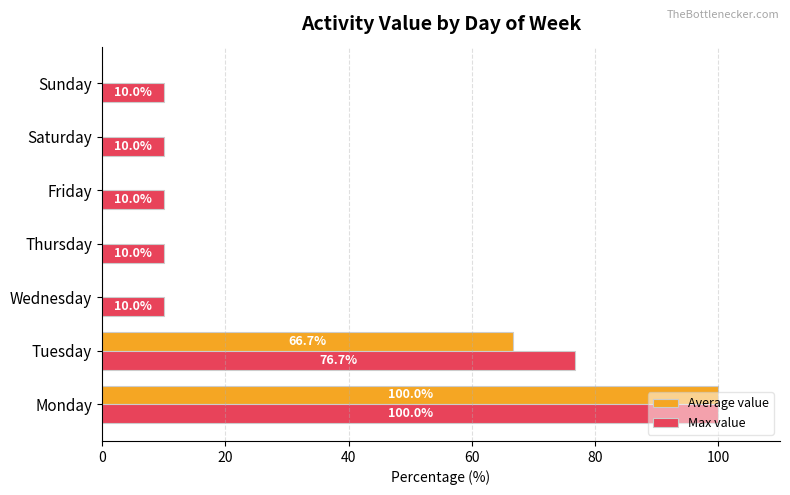

At which category does the chart reach its peak across all series?

Monday